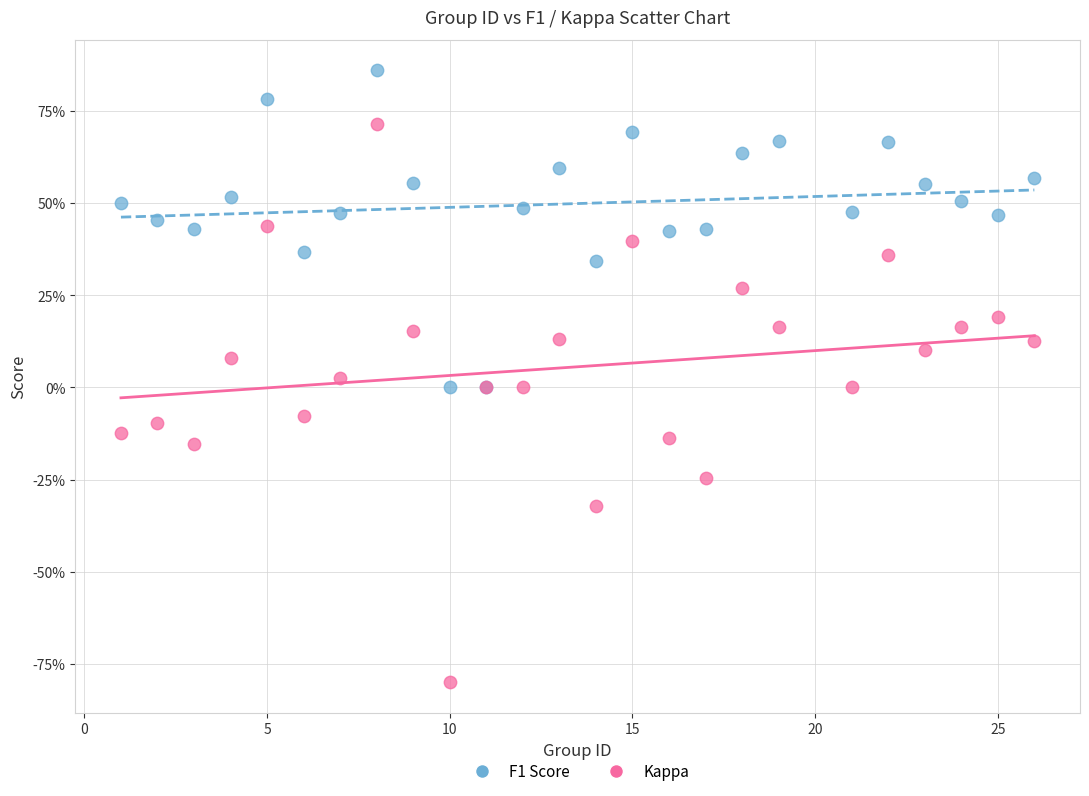

Which series reaches the maximum Y coordinate?

F1 Score